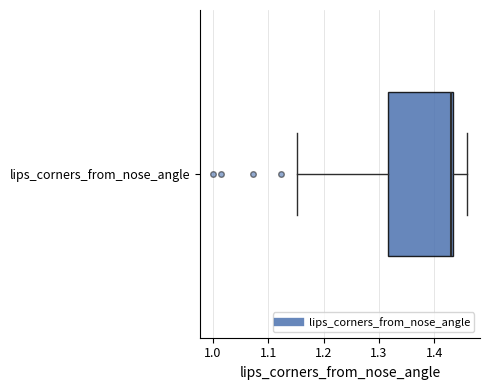

Read this box plot against the x-axis: the position of the median line, the range covered by the box, and the ends of both whiskers. The values are not printed on the chart, so give them approximately, as read against the axis.

median 1.43 (just left of the box's right edge), box 1.32 to 1.43, whiskers 1.15 to 1.46